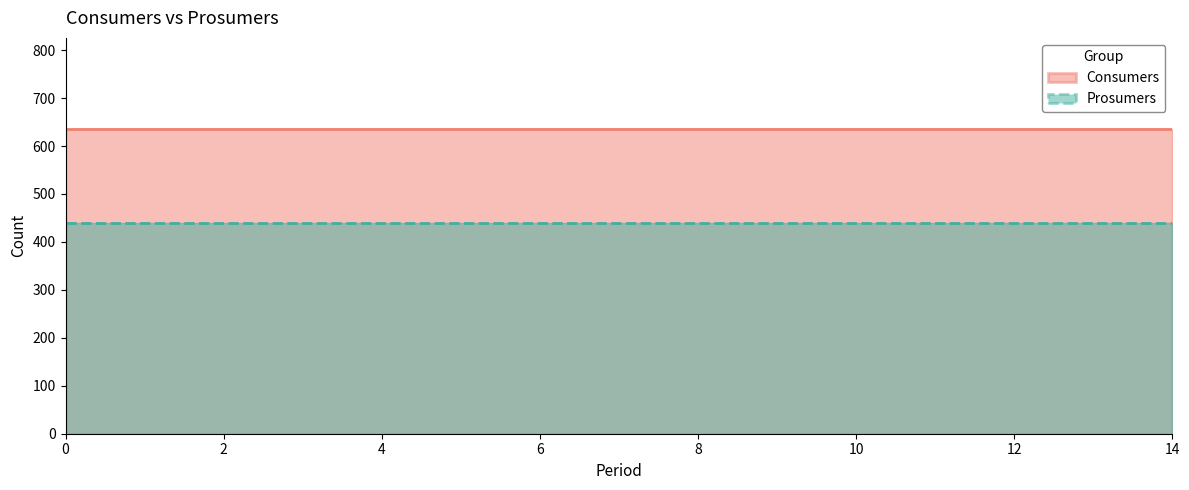

What is the difference between the highest and lowest values at 13?

195